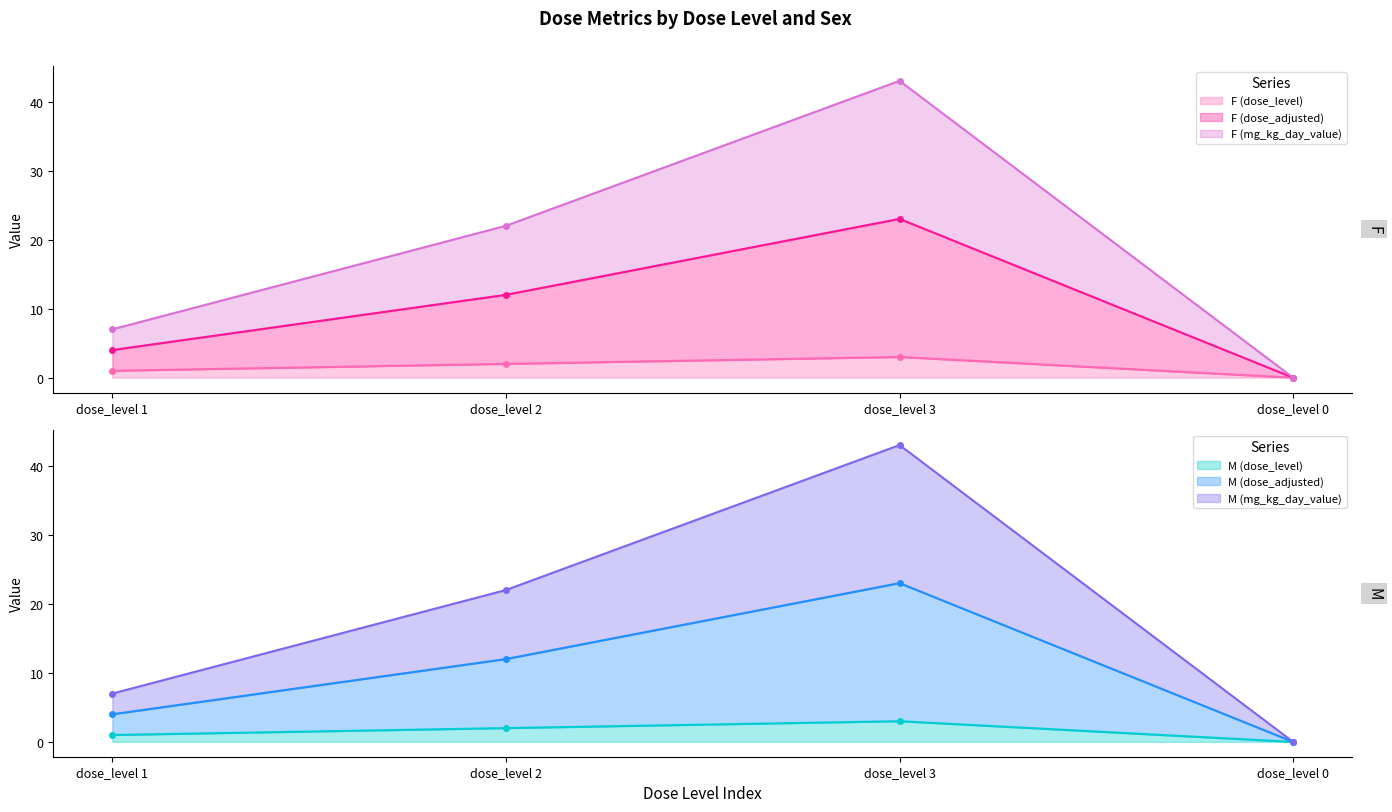

How many values in the M (dose_adjusted) (line) series exceed 12?

1